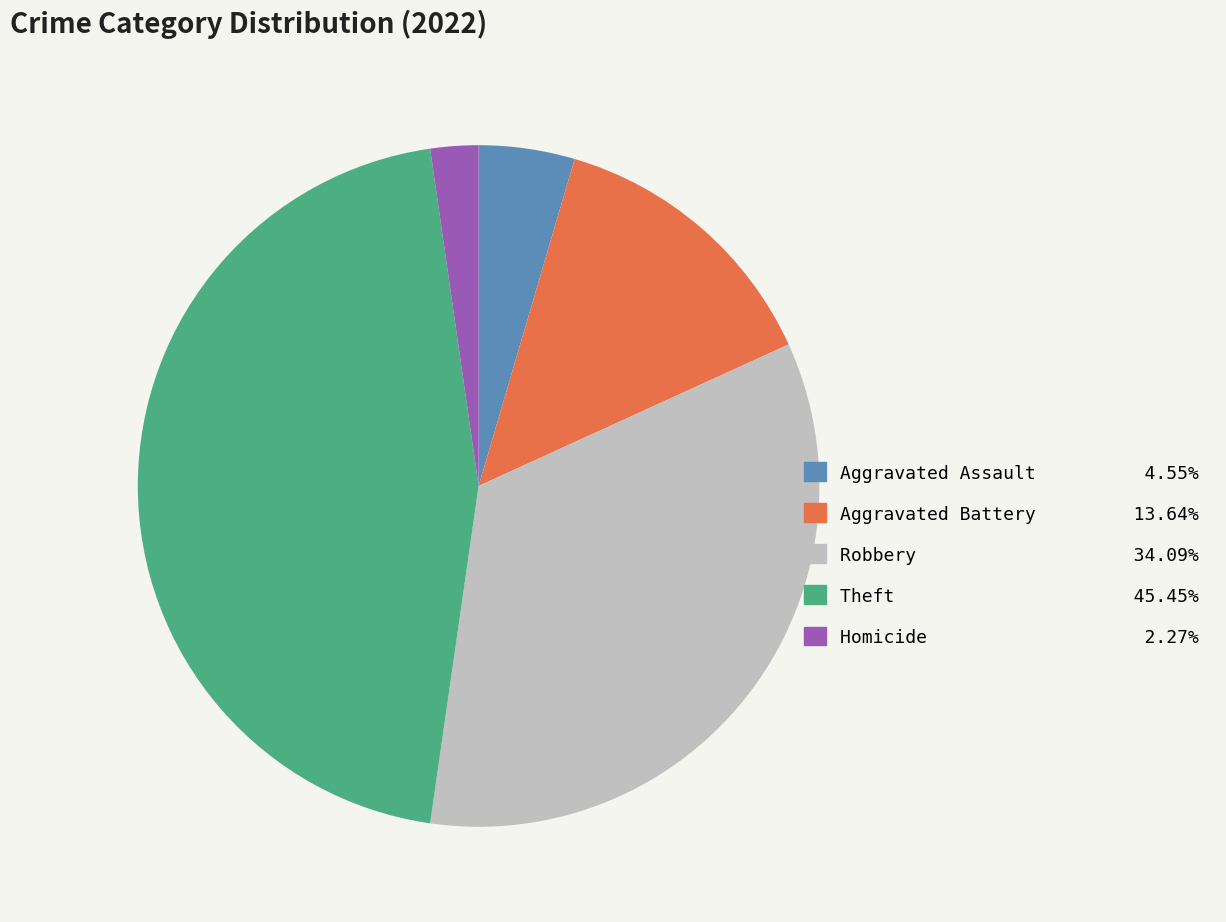

Is there a majority slice in this chart?

No